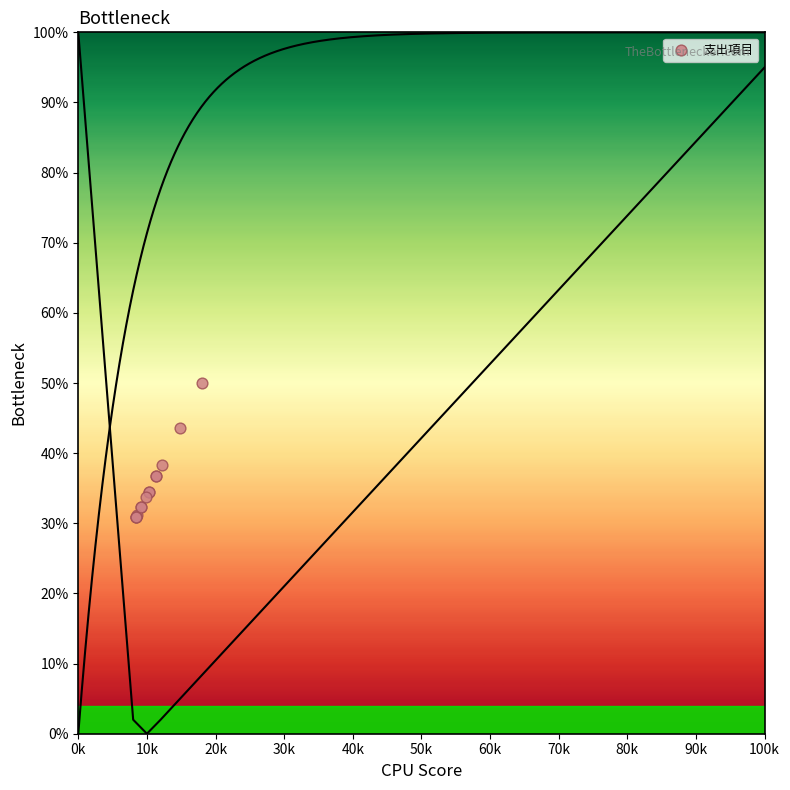

What Y value in the scatter plot is closest to 40?

38.3